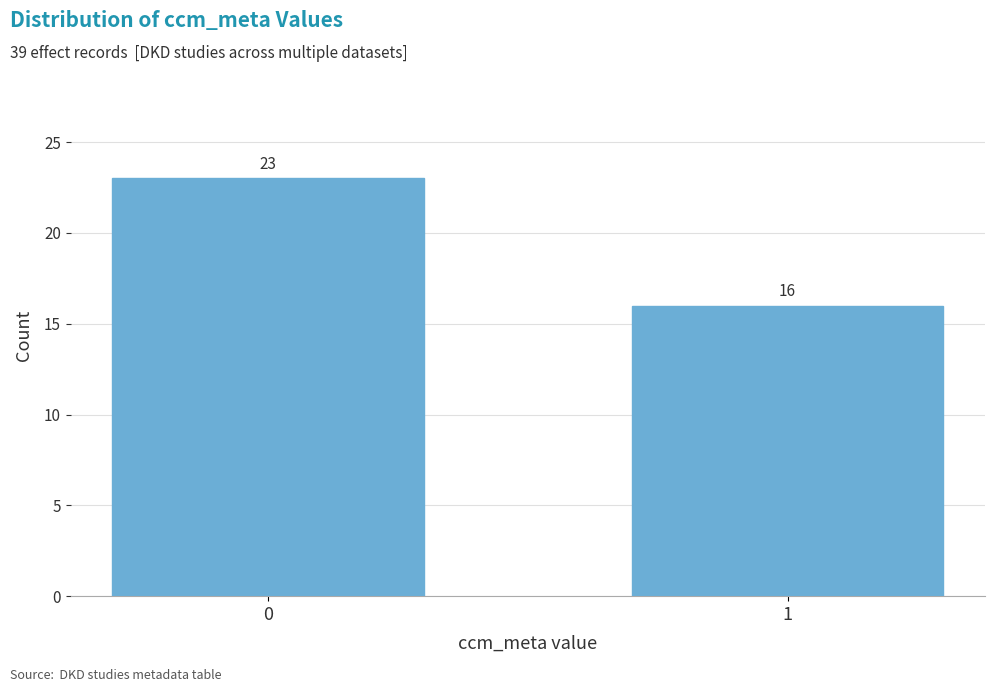

Reading left to right, what are all the values shown in this chart?

0=23	1=16